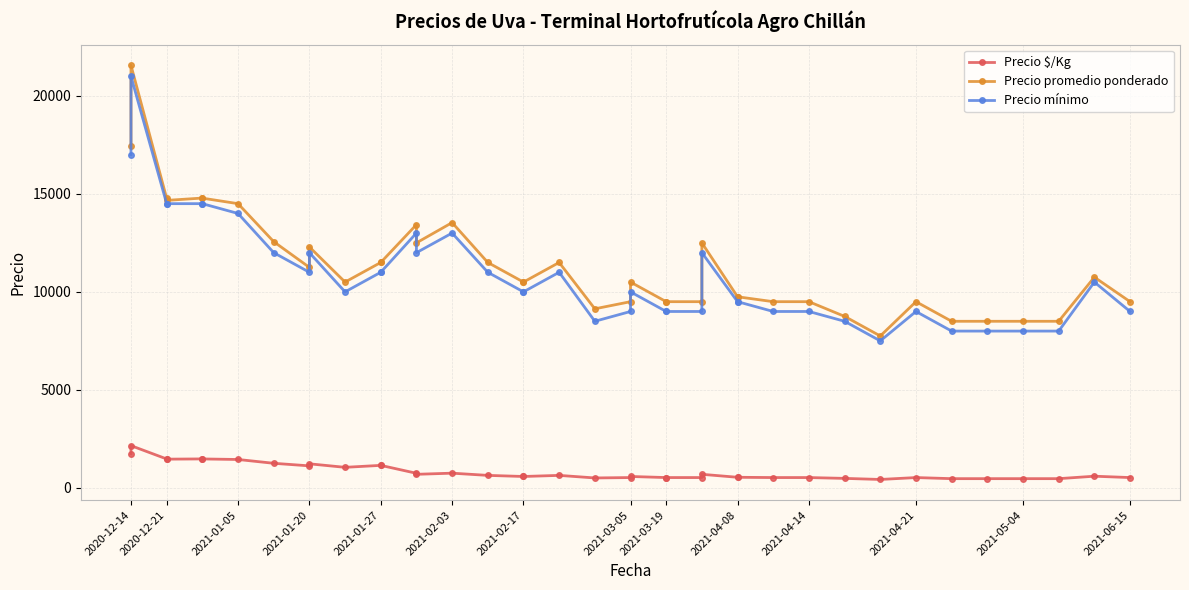

What are all the series names shown in the legend?

Precio $/Kg, Precio promedio ponderado, Precio mínimo